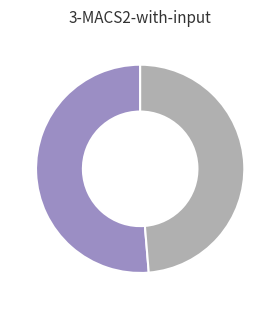

Count the number of slices in the pie.

2